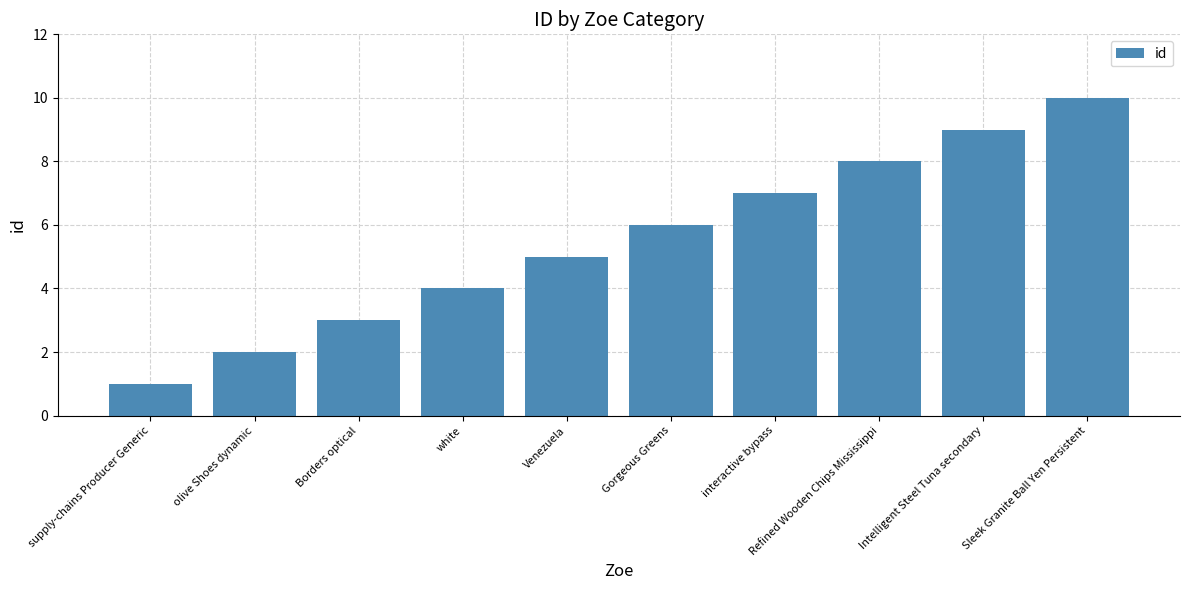

What is the difference between the values at interactive bypass and Venezuela?

2